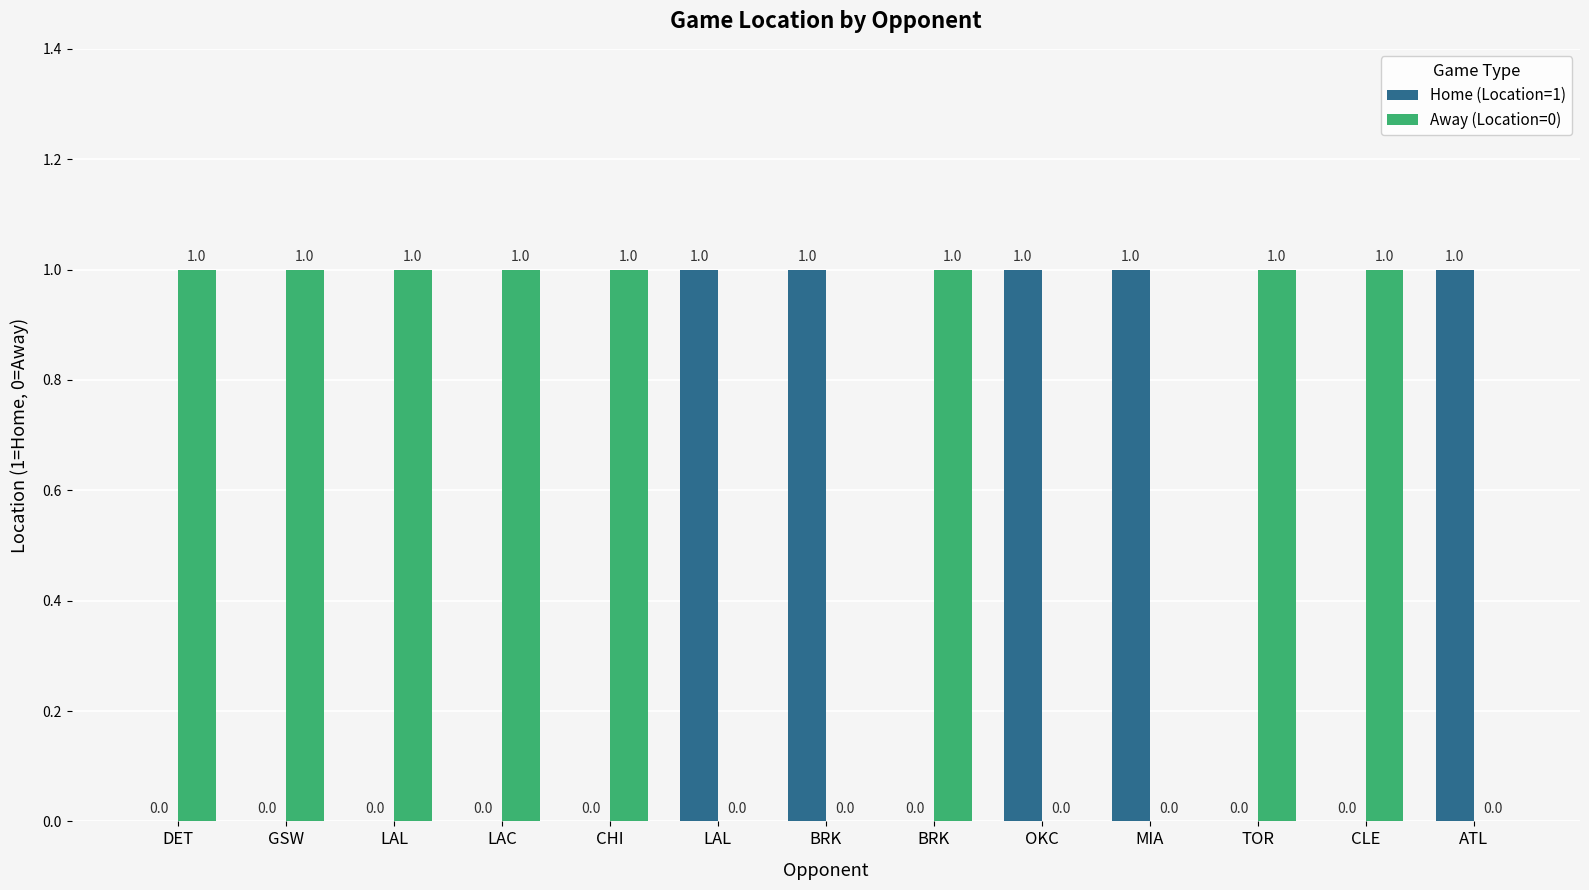

Which series has the largest range (max minus min)?

Home (Location=1)